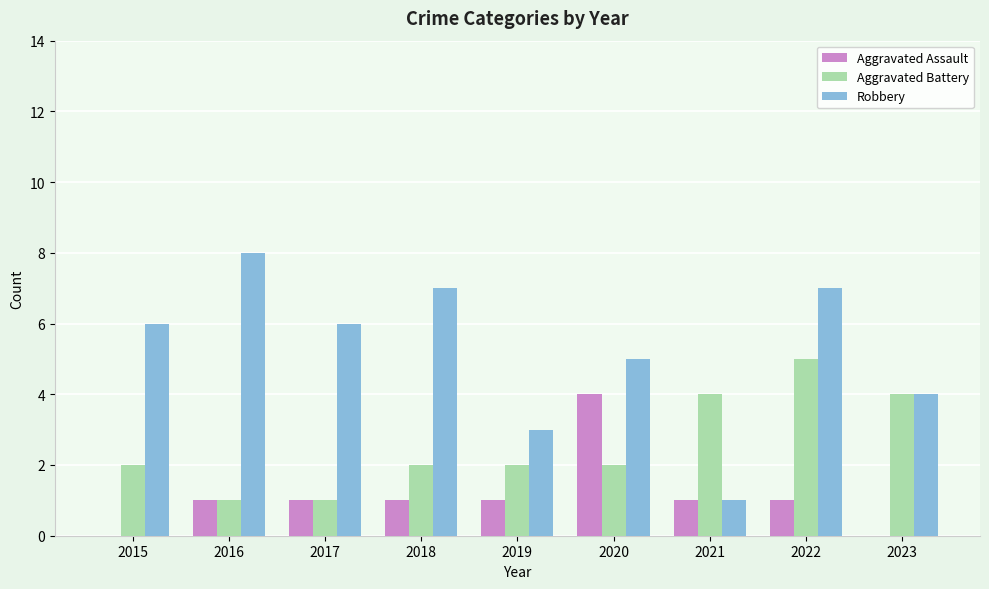

Is the value of Robbery at 2019 greater than the value of Aggravated Assault at 2020?

No